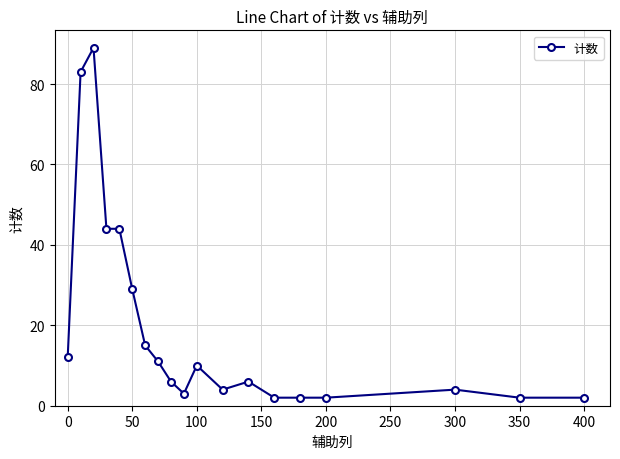

True or false: the data has more than 2 interior local peaks.

True